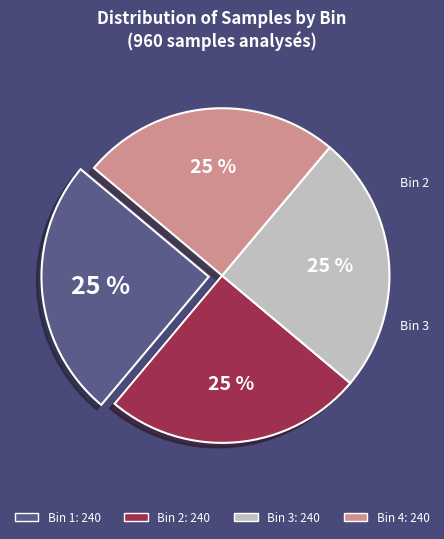

Is there any slice that represents more than half of the pie?

No